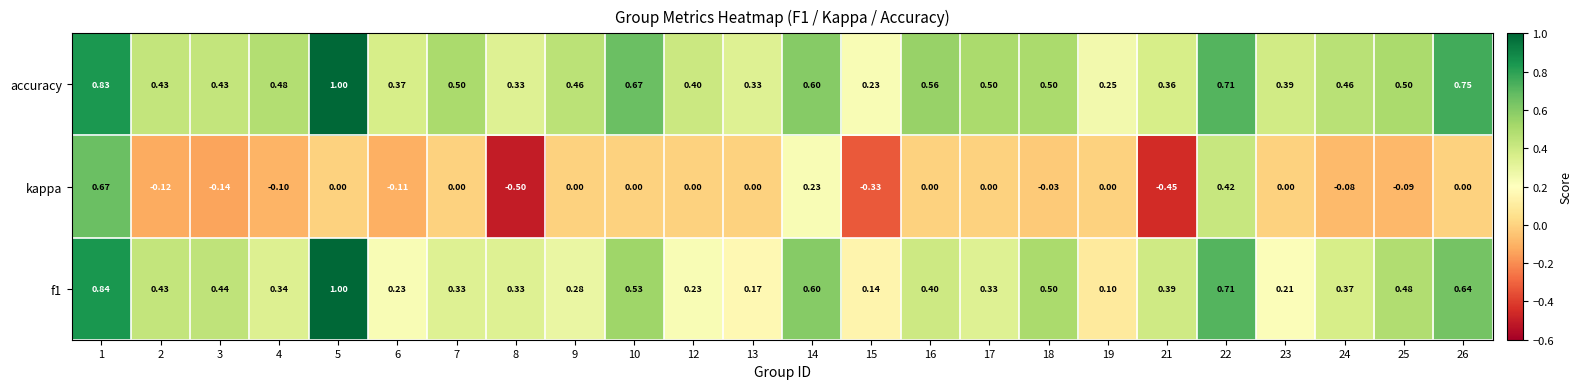

Which series has the largest total across all categories?

accuracy